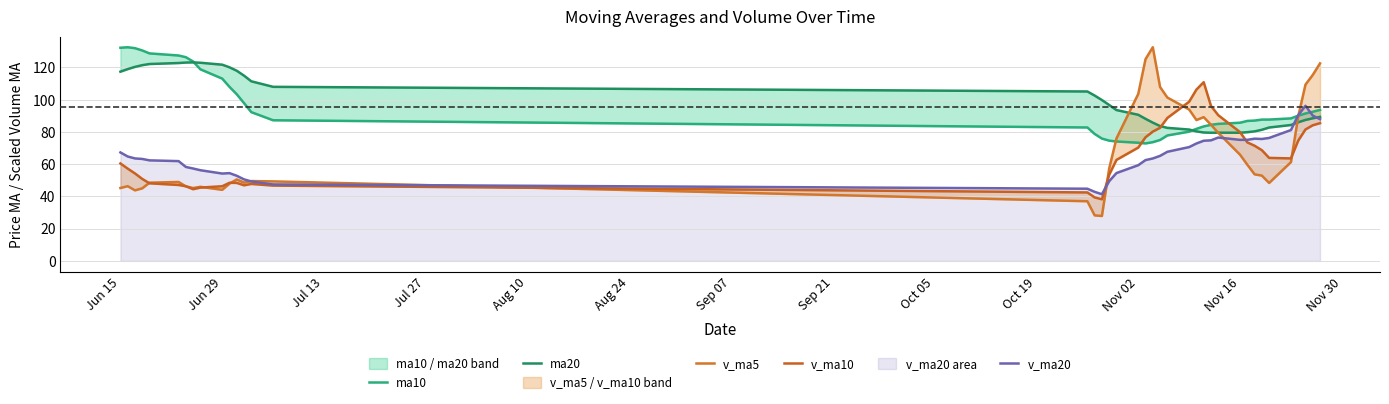

What are all the series names shown in the legend?

ma10, ma20, v_ma5, v_ma10, v_ma20